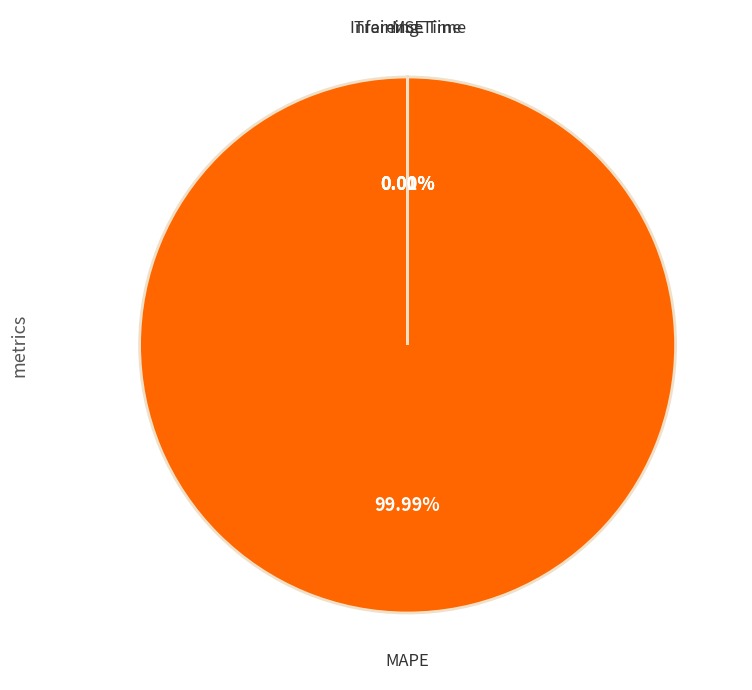

Is MAPE the majority of the pie?

Yes